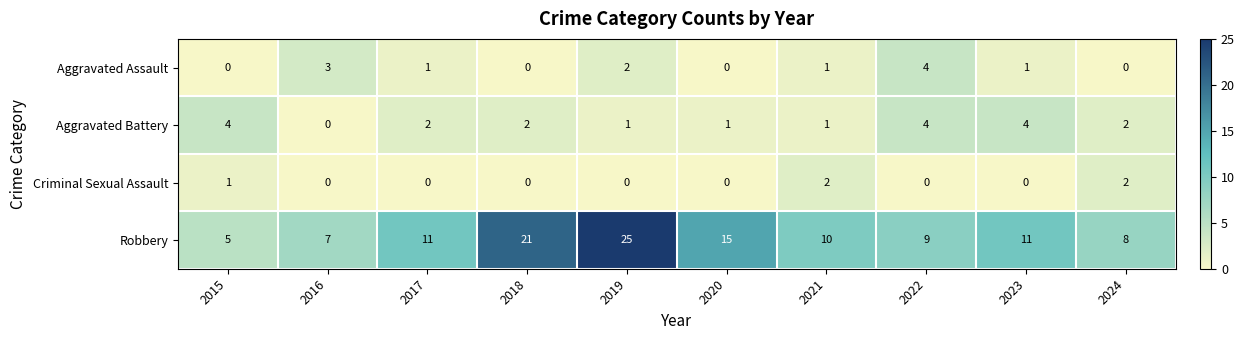

How many distinct data groups are displayed?

4